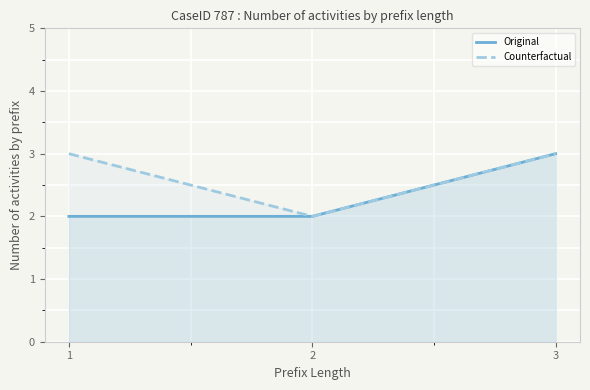

At how many categories does at least one series exceed 2?

2